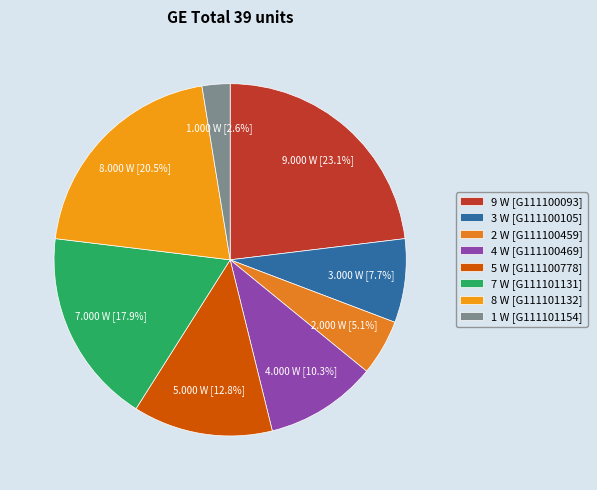

How many segments does this pie chart have?

8